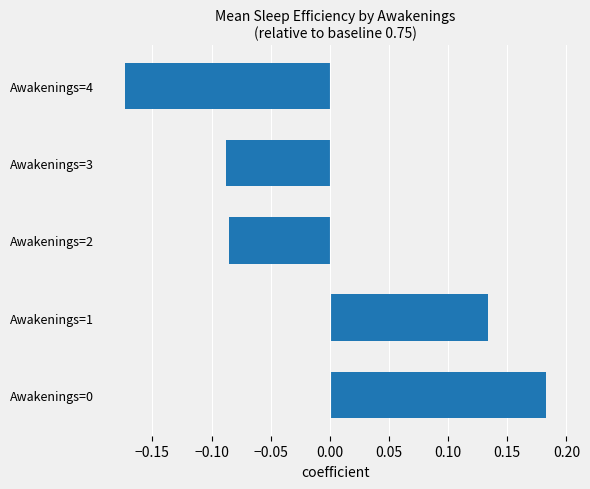

What is the difference between the maximum and minimum values?

0.4